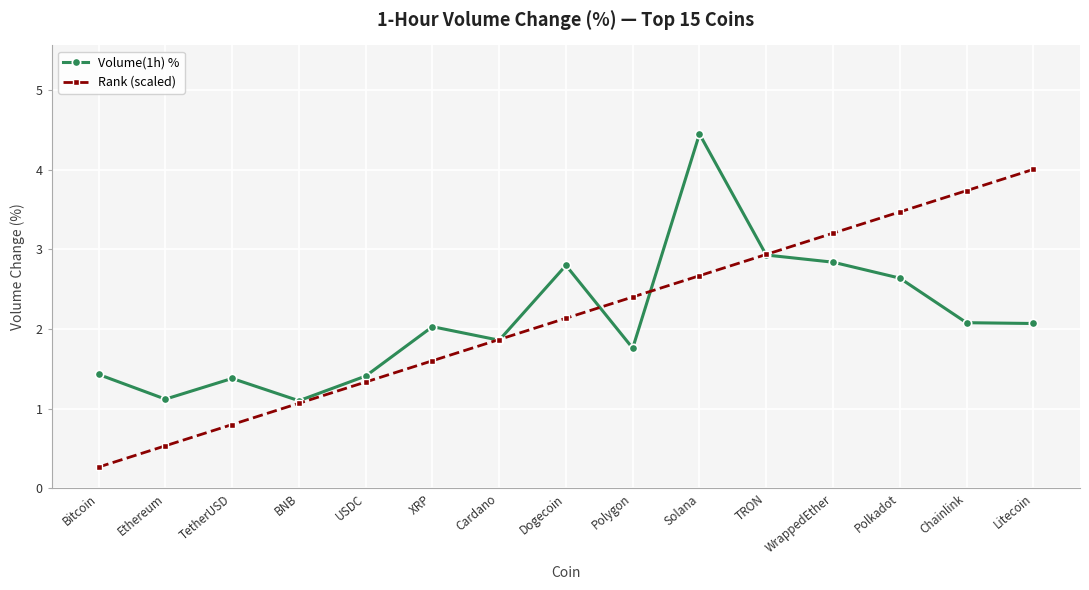

Is the value of Volume(1h) % at BNB greater than the value of Rank (scaled) at USDC?

No